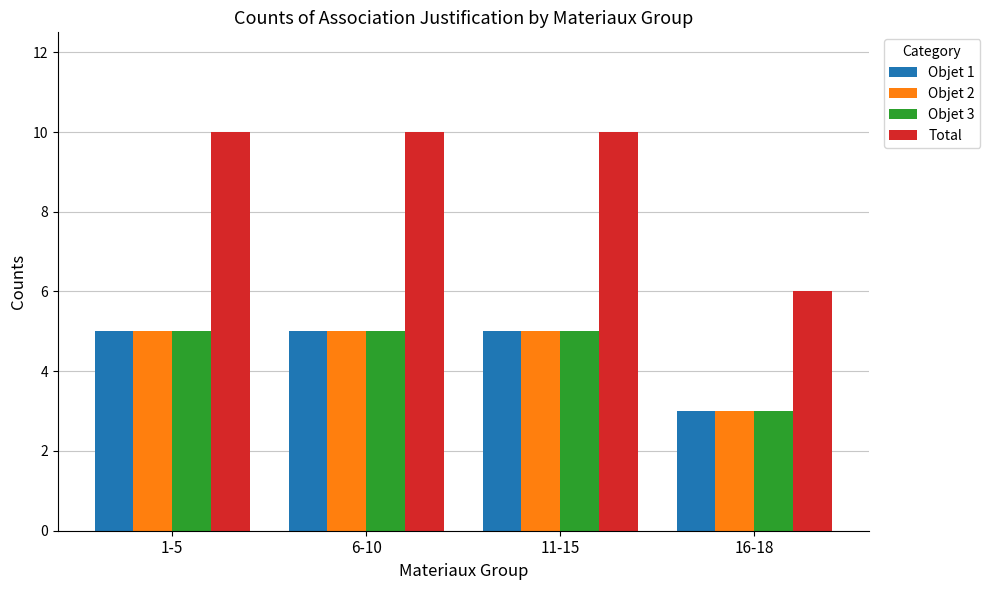

What is the highest value of the Objet 1 series?

5